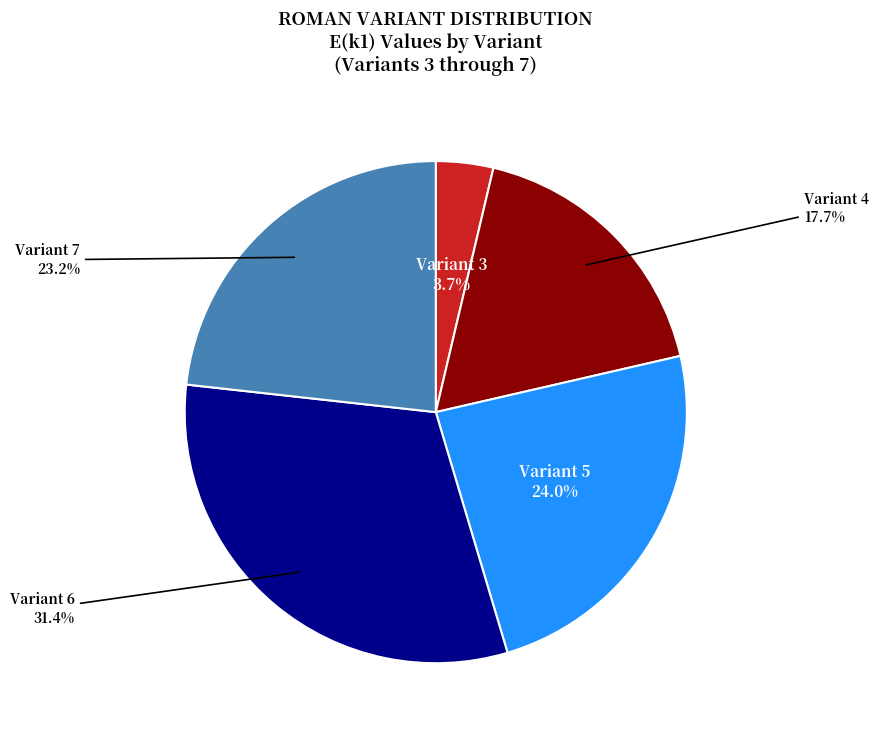

Does any single category account for the majority?

No